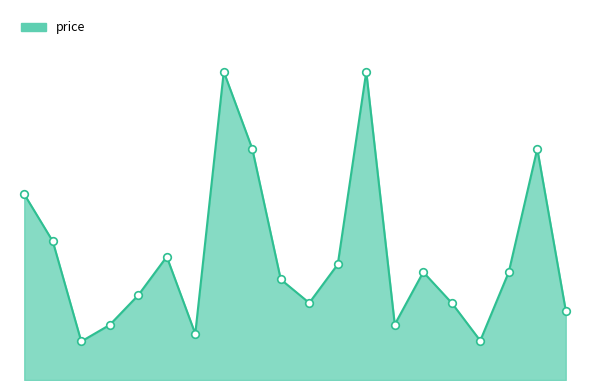

Does the chart have visible grid lines?

No